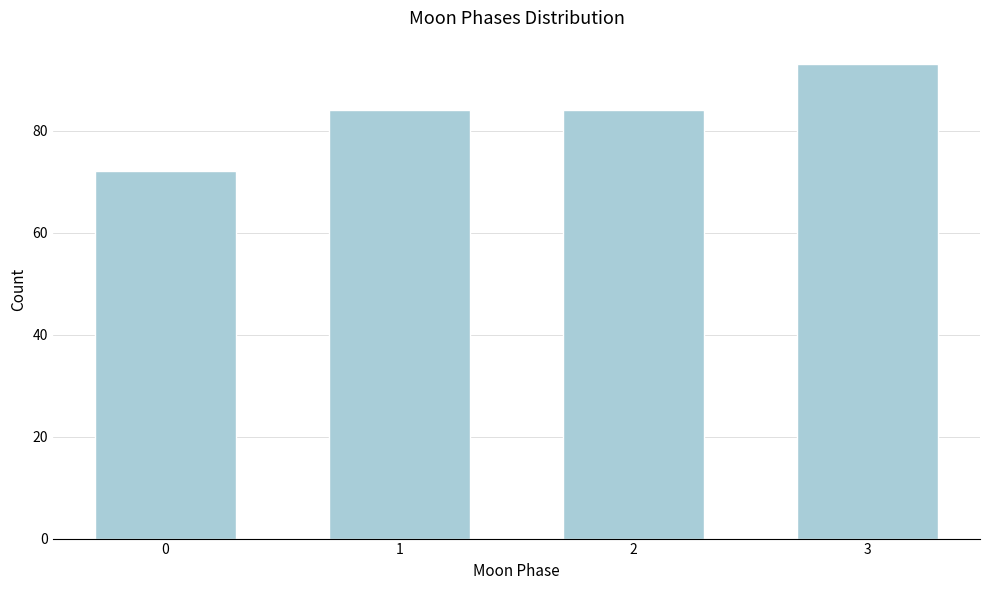

Reading left to right, list all the values displayed in this chart.

0=72	1=84	2=84	3=93